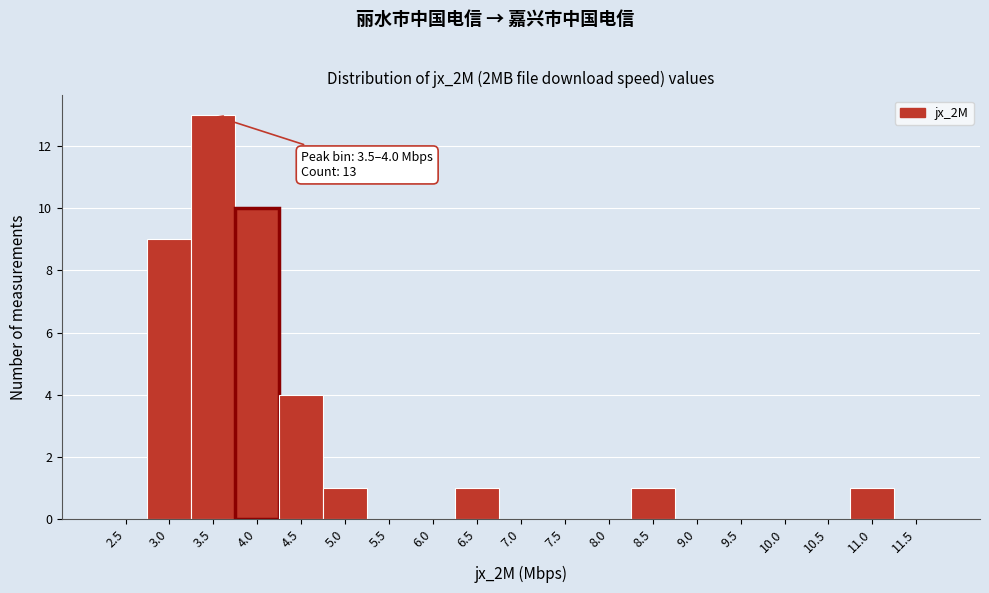

Reading left to right, what are all the values shown in this chart?

2.5=0	3.0=9	3.5=13	4.0=10	4.5=4	5.0=1	5.5=0	6.0=0	6.5=1	7.0=0	7.5=0	8.0=0	8.5=1	9.0=0	9.5=0	10.0=0	10.5=0	11.0=1	11.5=0